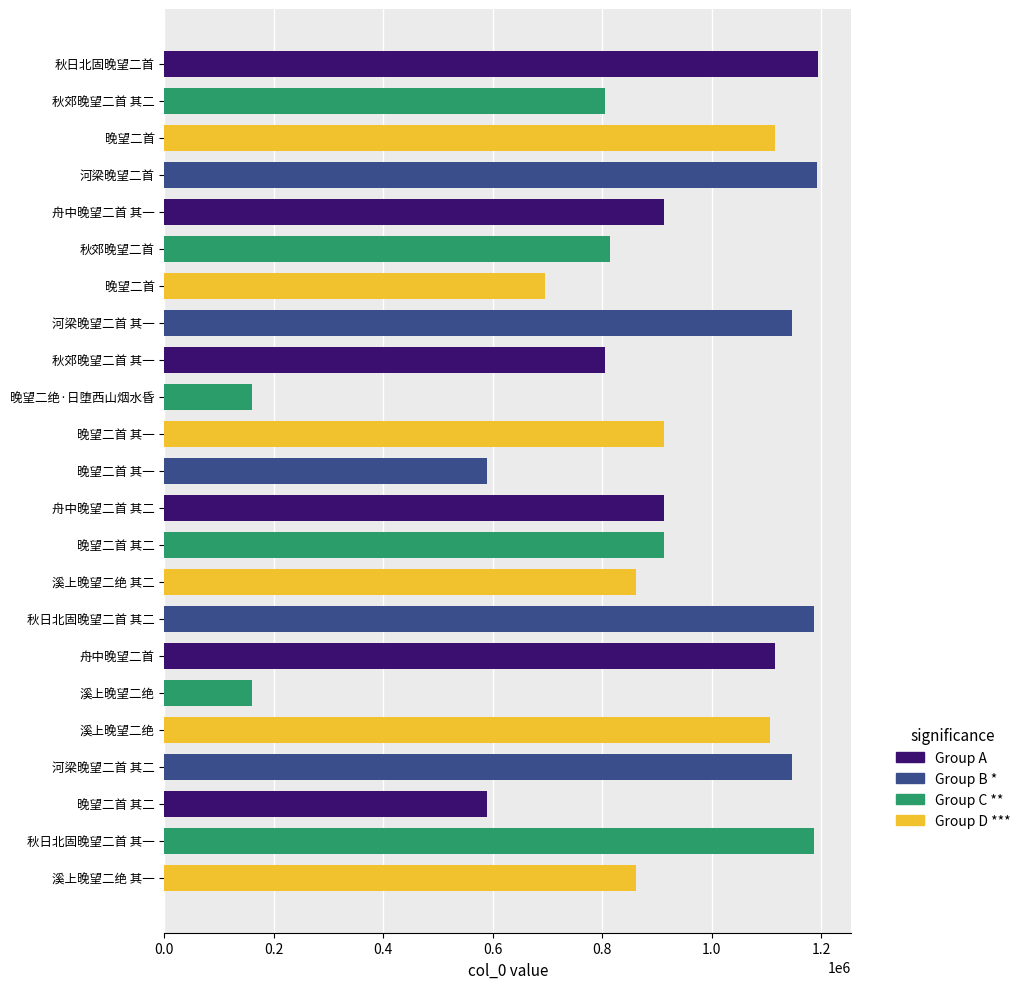

Does the chart contain any negative values?

No